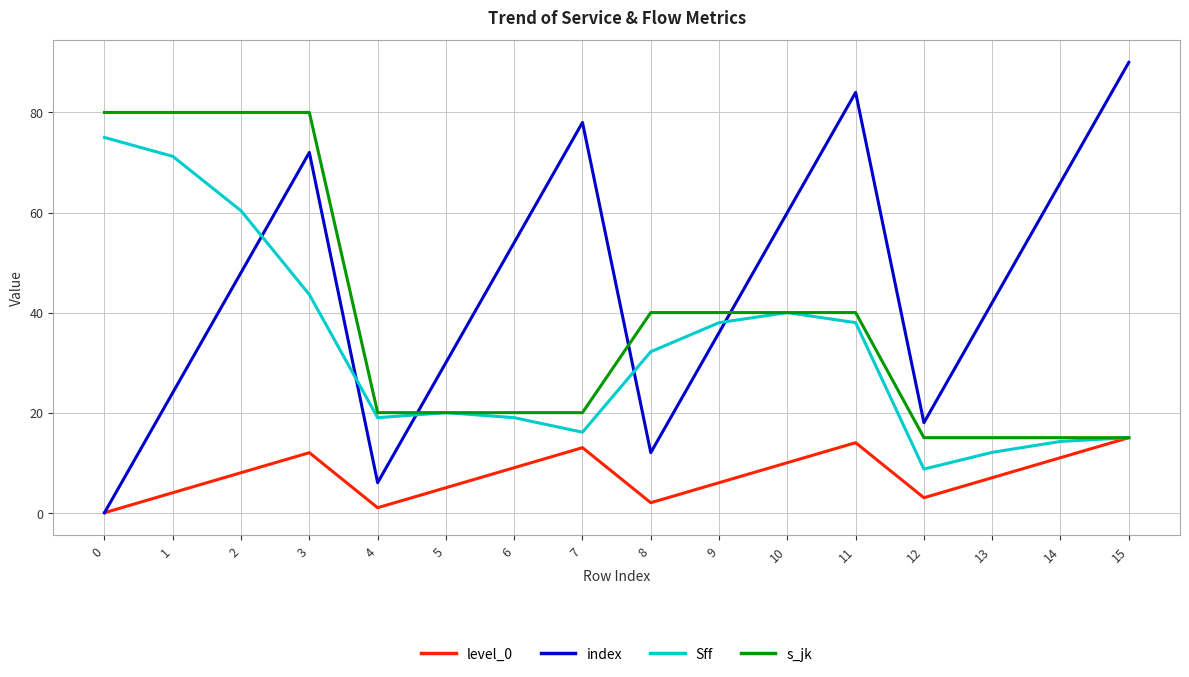

How many interior local peaks does the level_0 series have?

3